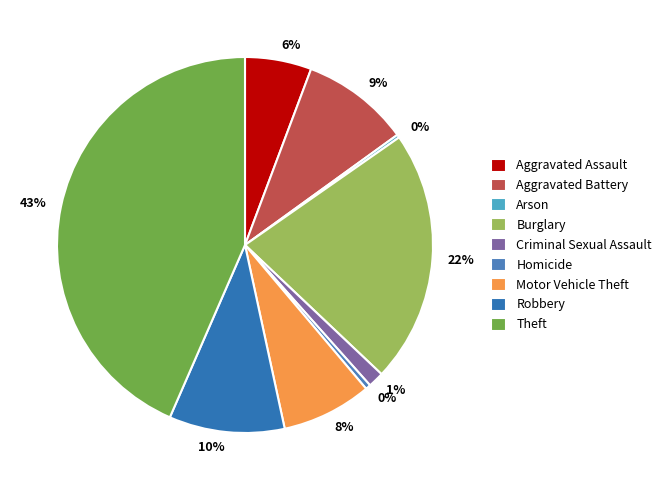

Does any single category account for the majority?

No